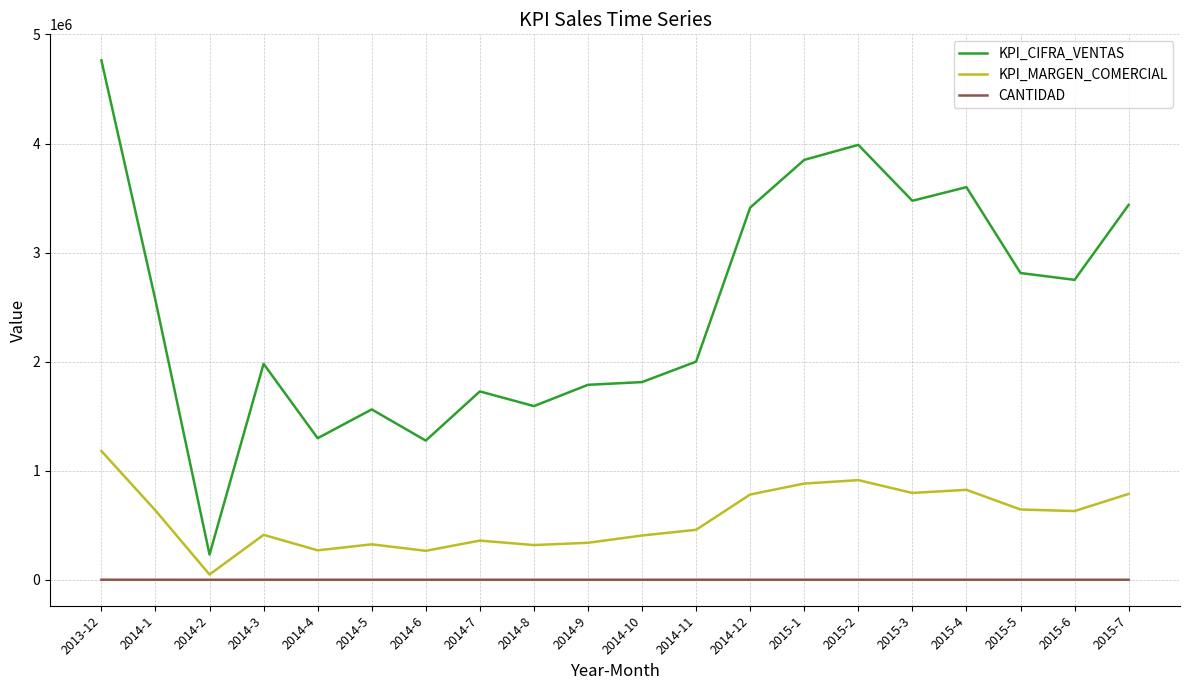

What is the difference between the maximum and minimum values in the KPI_MARGEN_COMERCIAL series?

1132864